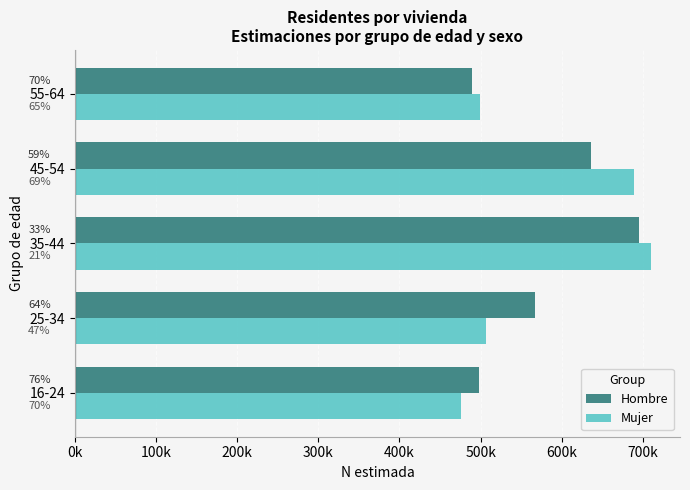

What are all the series names shown in the legend?

Hombre, Mujer